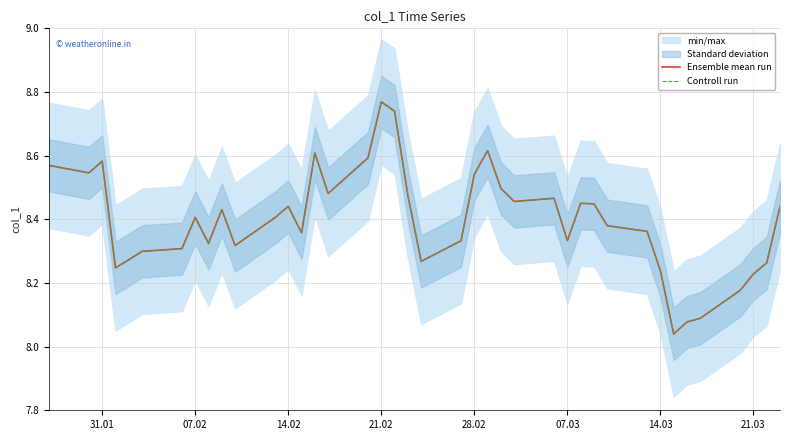

The Controll run series shows 13.5 at 13. True or false?

False